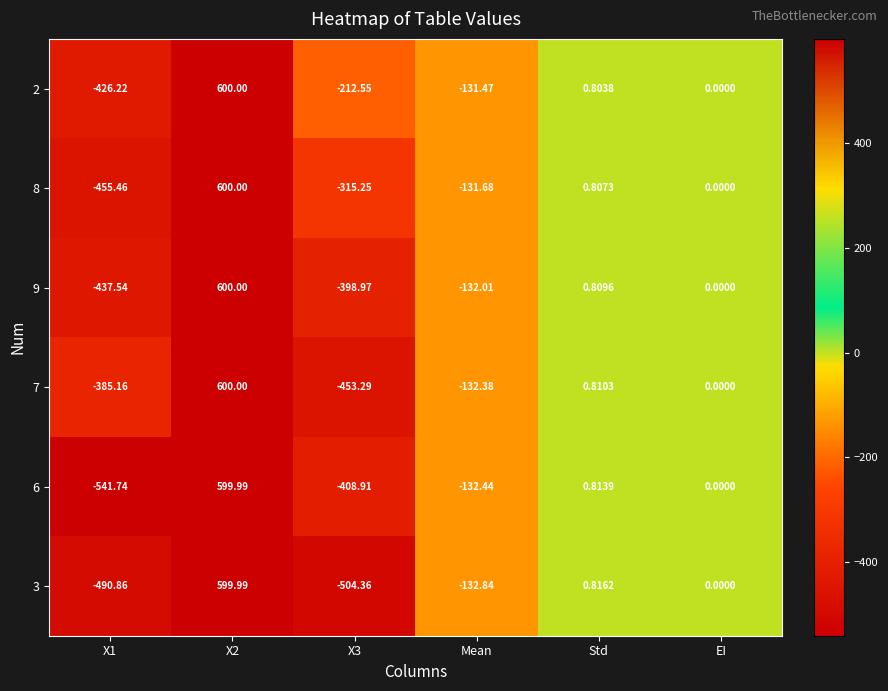

True or false: 7 has a value of 393.5 at EI.

False